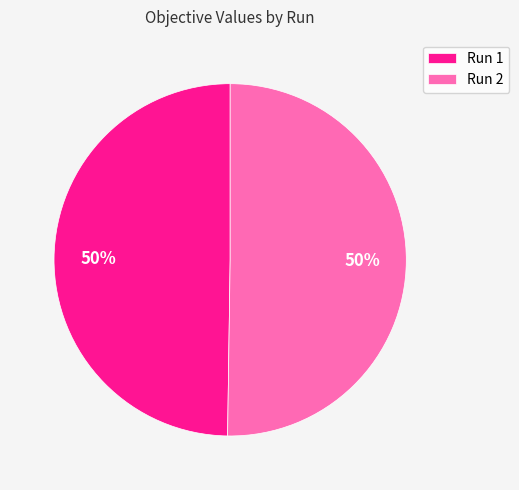

Is it true that Run 2 is 37% of the pie?

False